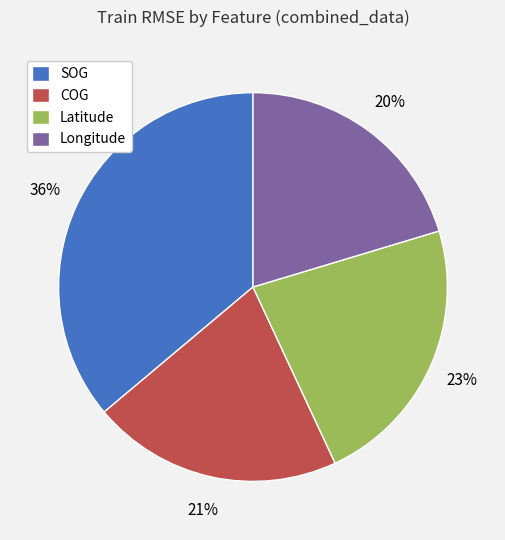

To the nearest percent, what is the combined percentage of Latitude and Longitude?

43%